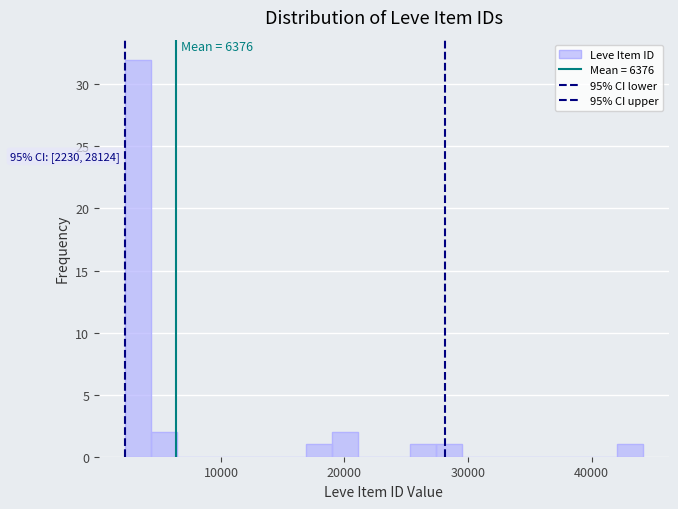

Read against the x-axis, roughly where is the centre of the tallest bar?

3000